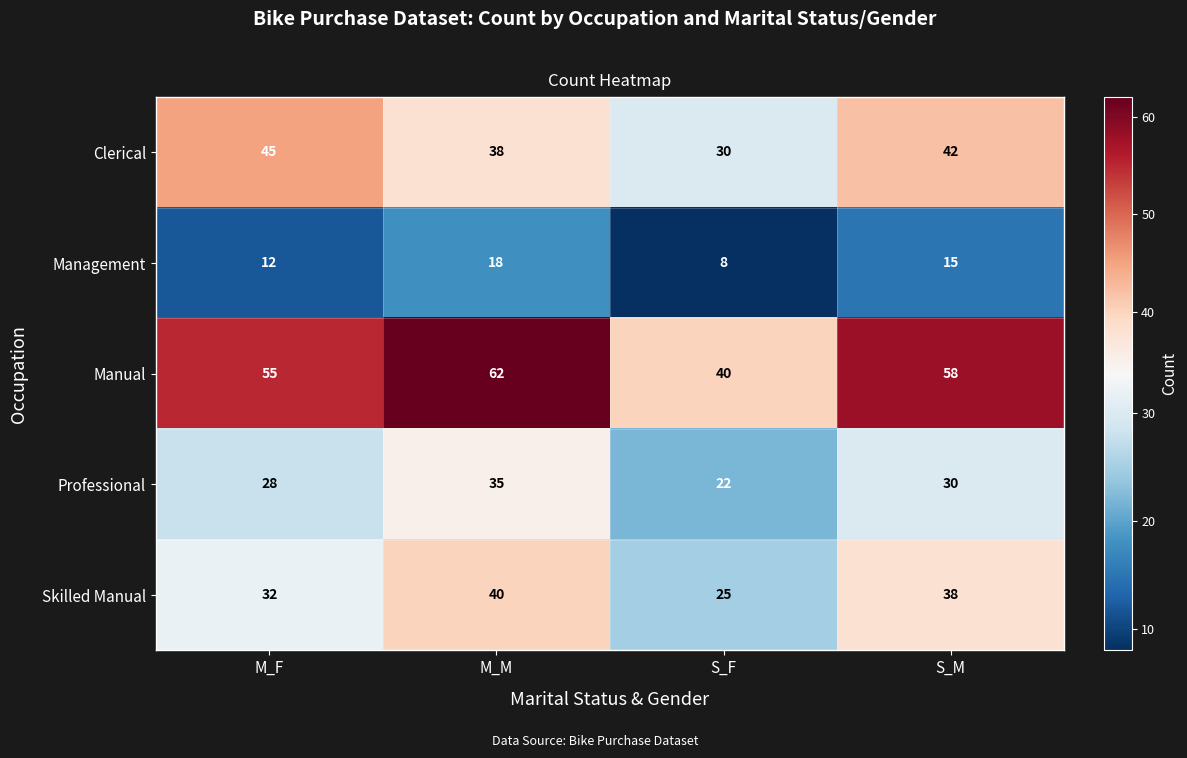

Is the value of Professional at M_F greater than the value of Management at S_F?

Yes